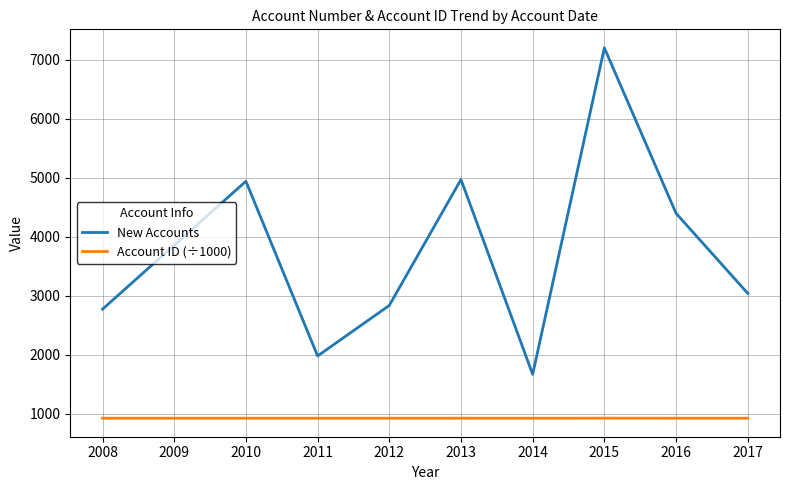

Which series has the largest total across all categories?

New Accounts